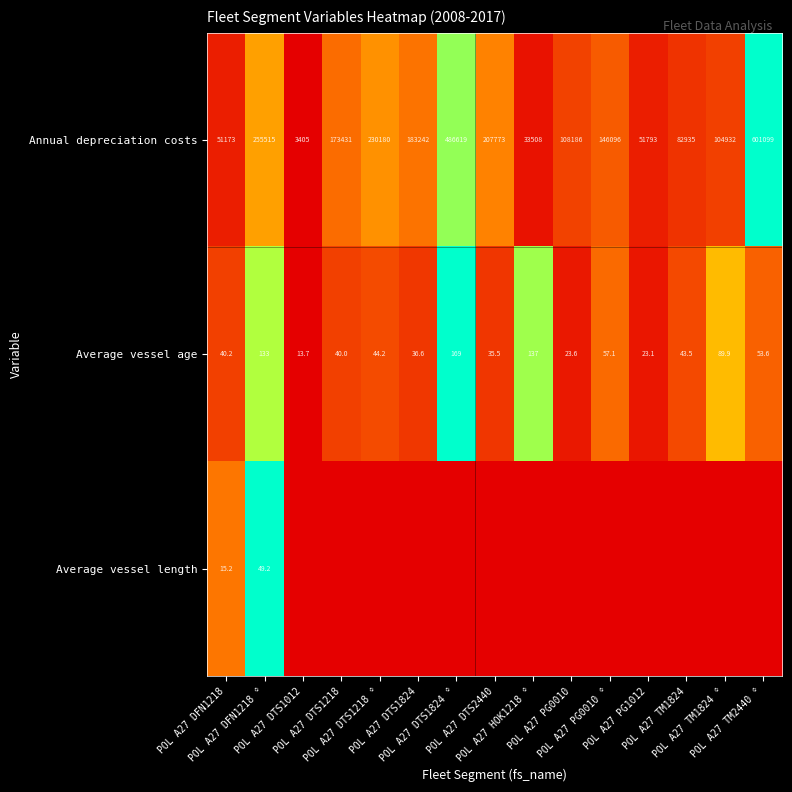

What is the difference between the maximum and minimum values in the Annual depreciation costs series?

597694.0